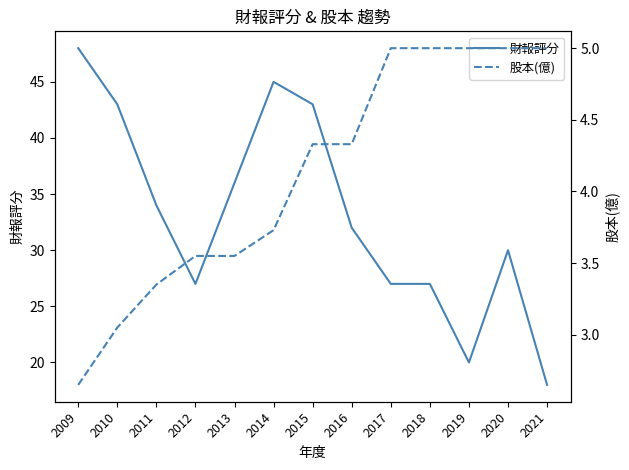

In 財報評分, how many points are higher than both neighbors (excluding endpoints)?

2